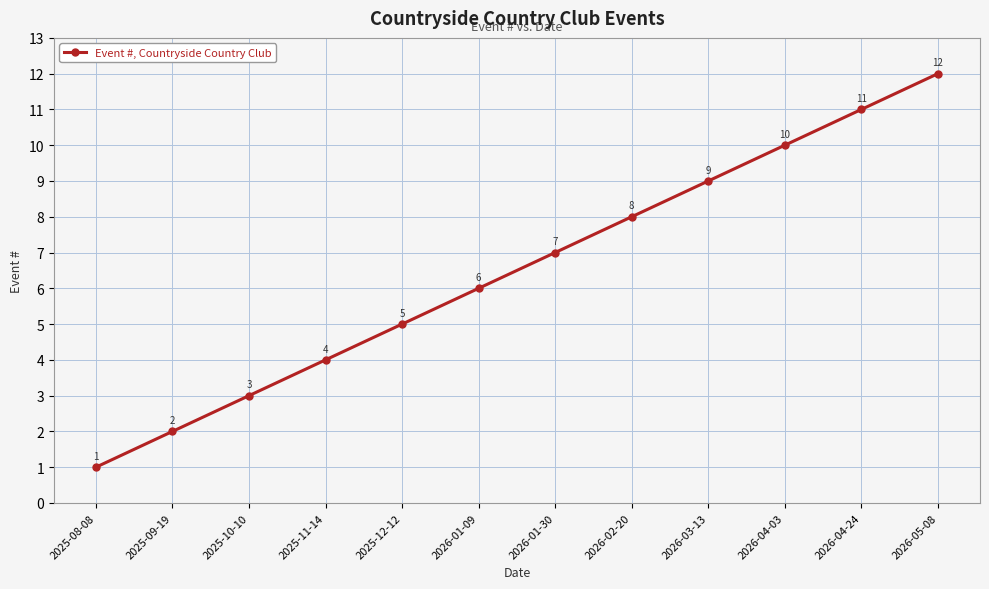

Which category has the highest value across all series?

2026-05-08